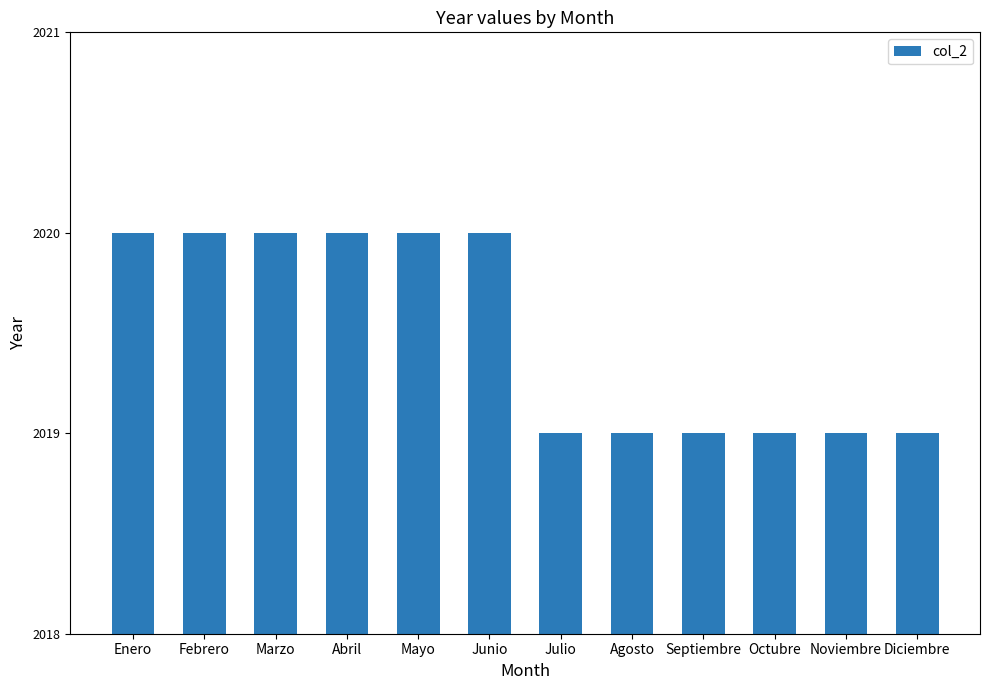

What is the greatest value displayed?

2020